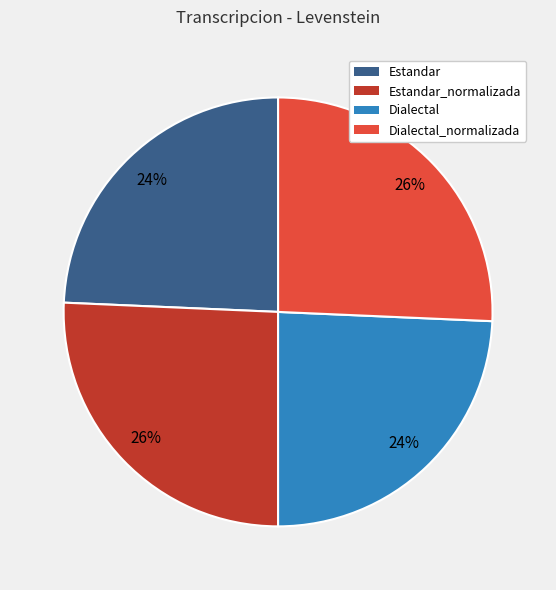

Is Dialectal_normalizada the majority of the pie?

No